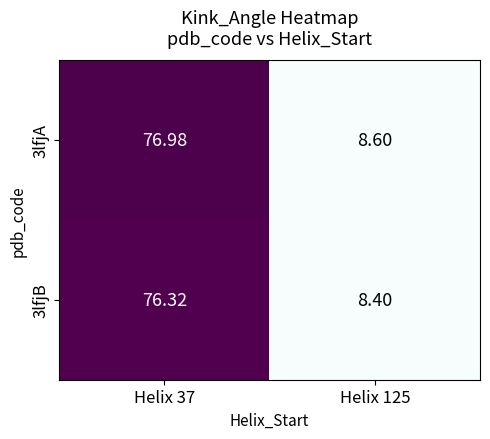

Which series has the largest range (max minus min)?

3lfjA